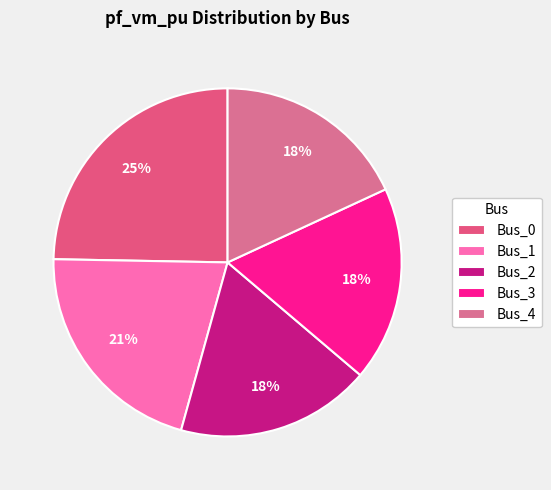

Count the number of slices in the pie.

5